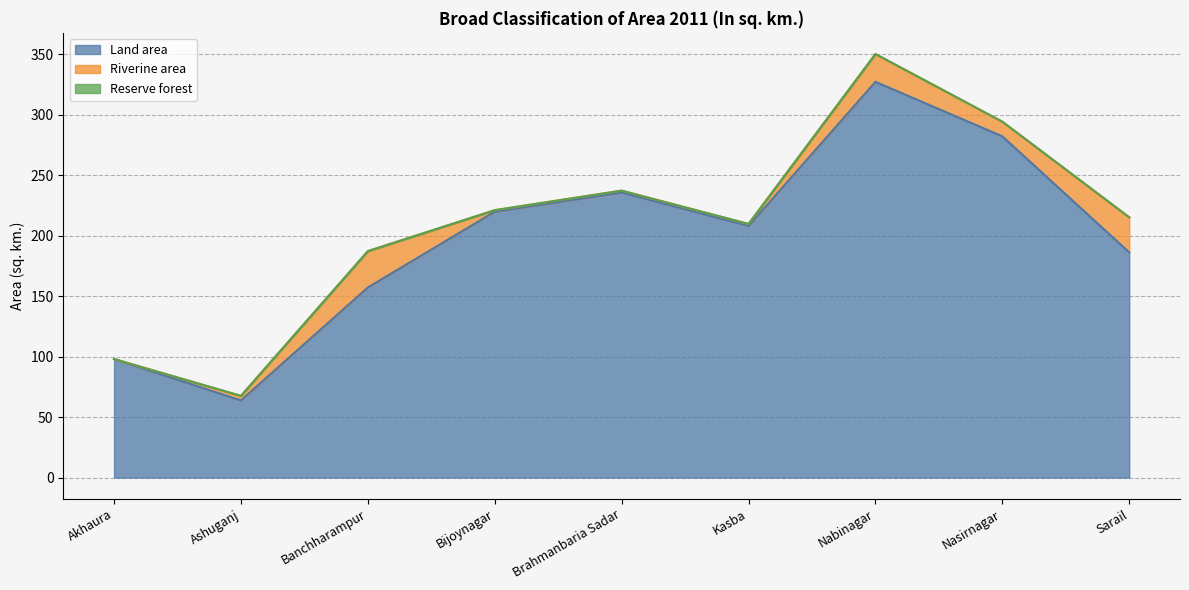

Rank the series at Nasirnagar from highest to lowest value.

Land area, Riverine area, Reserve forest